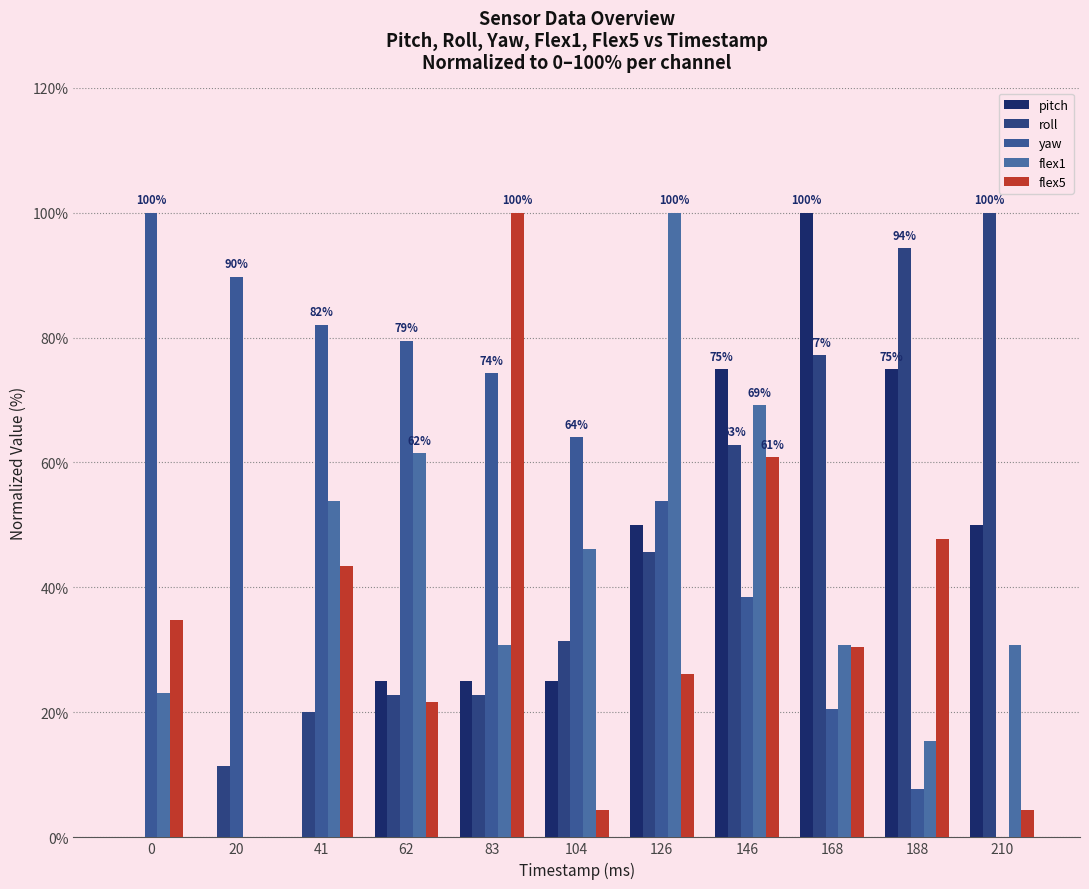

The roll series shows 31.4 at 104. True or false?

True